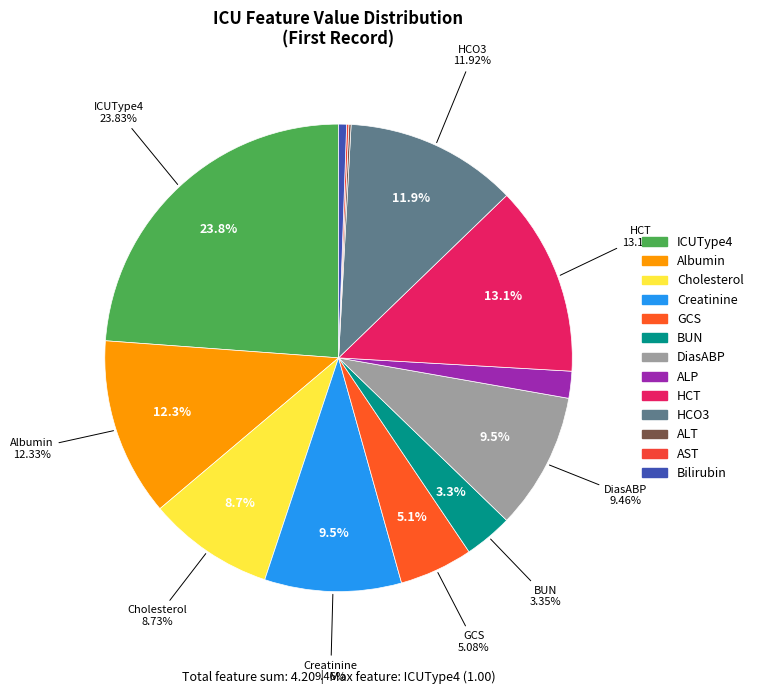

Does Gender1 represent more than half of the total?

No